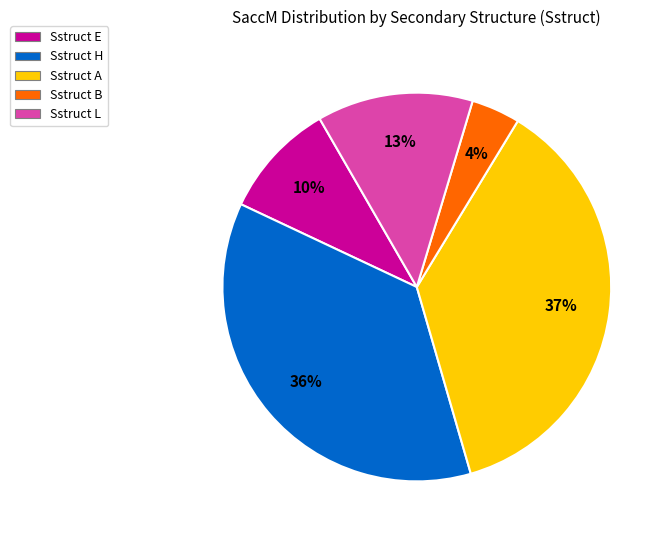

To the nearest percent, what is the combined percentage of Sstruct E and Sstruct L?

23%